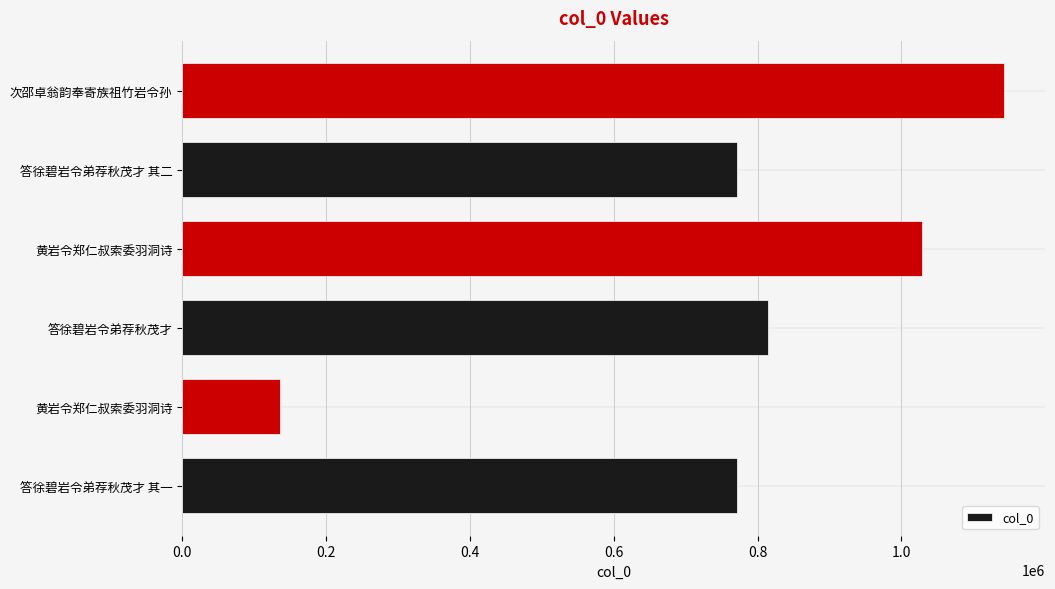

How many categories are shown in the chart?

6